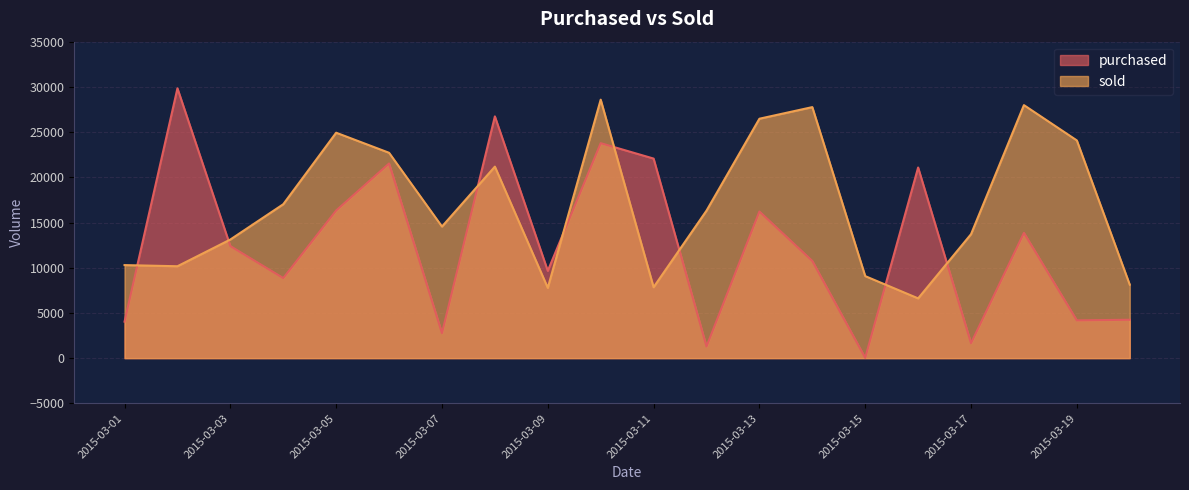

At how many categories does at least one series exceed 4238?

20